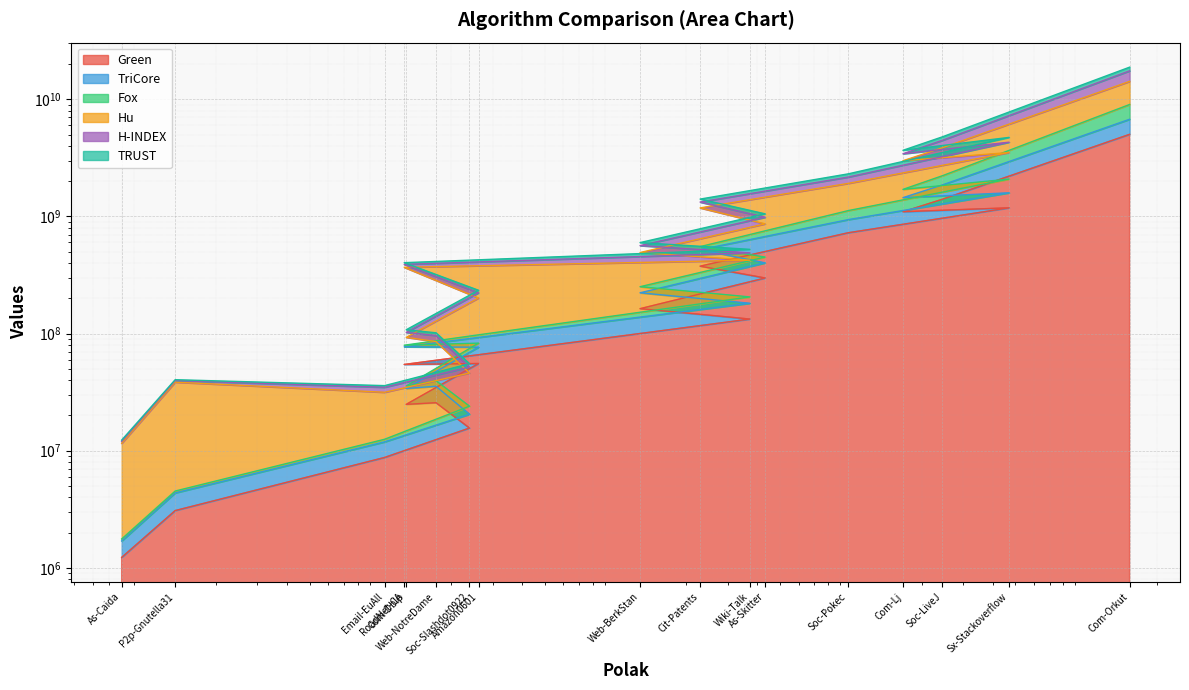

What is the label of the 17th point from the right?

As-Caida